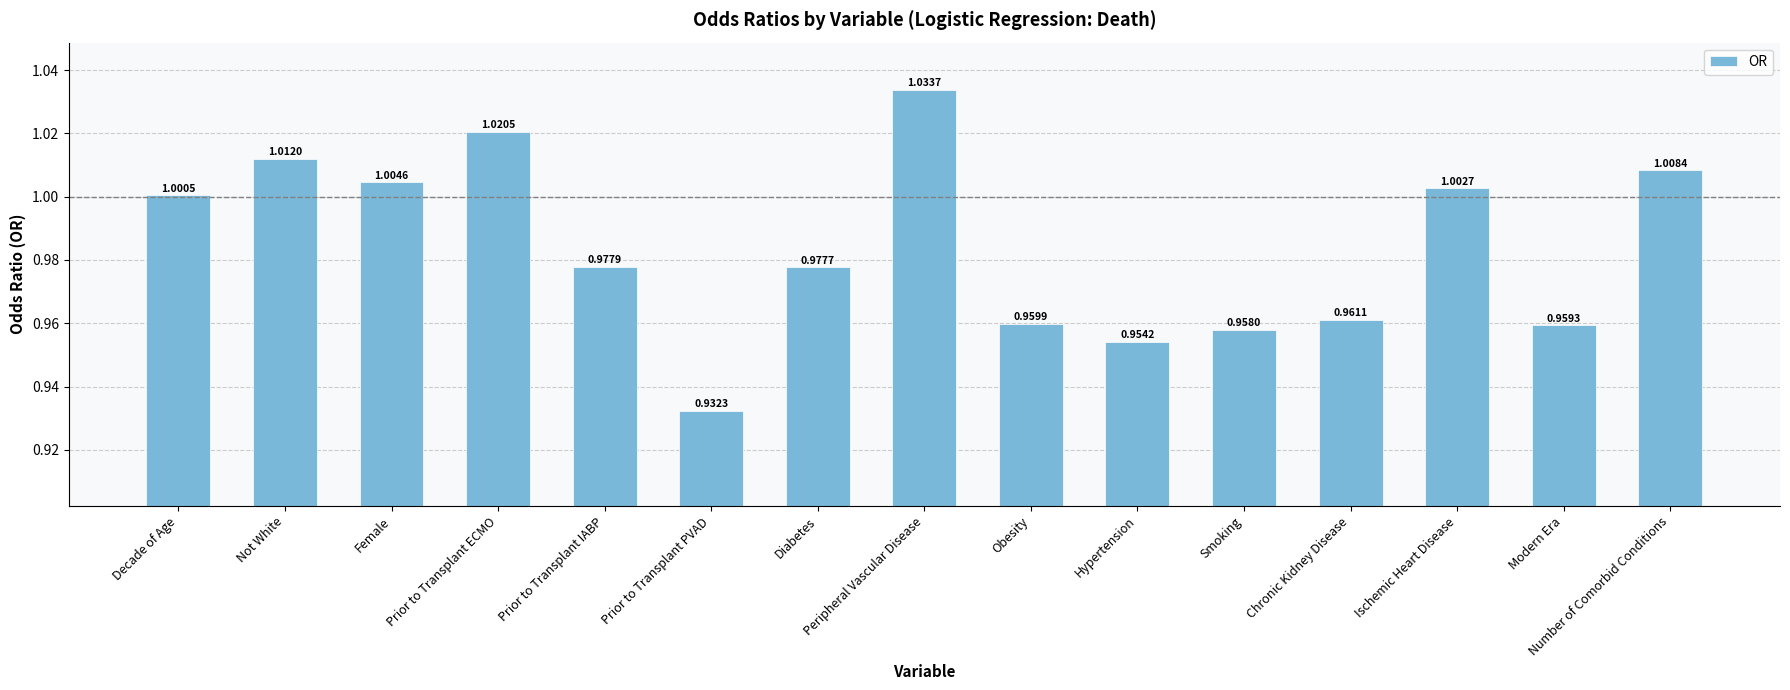

What position from the right is Decade of Age?

15